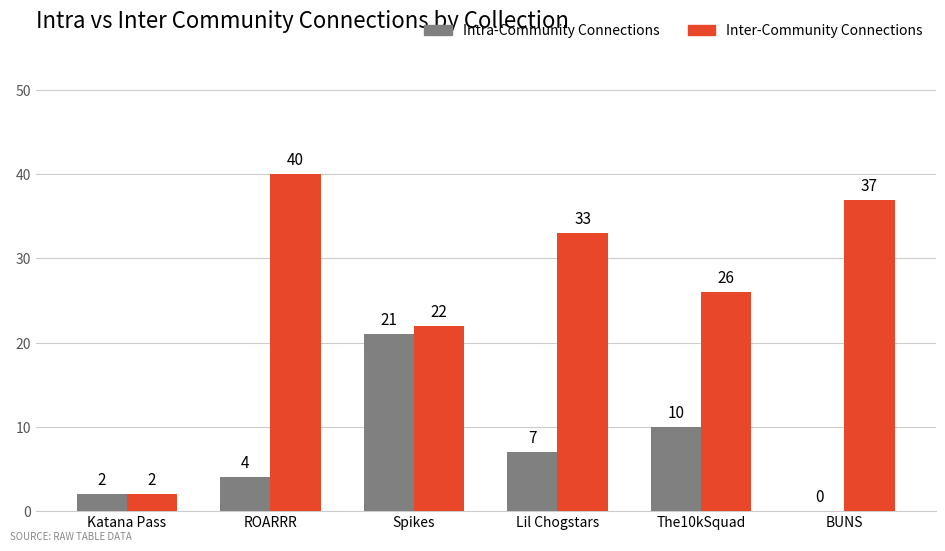

The Inter-Community Connections series shows 10 at The10kSquad. True or false?

False